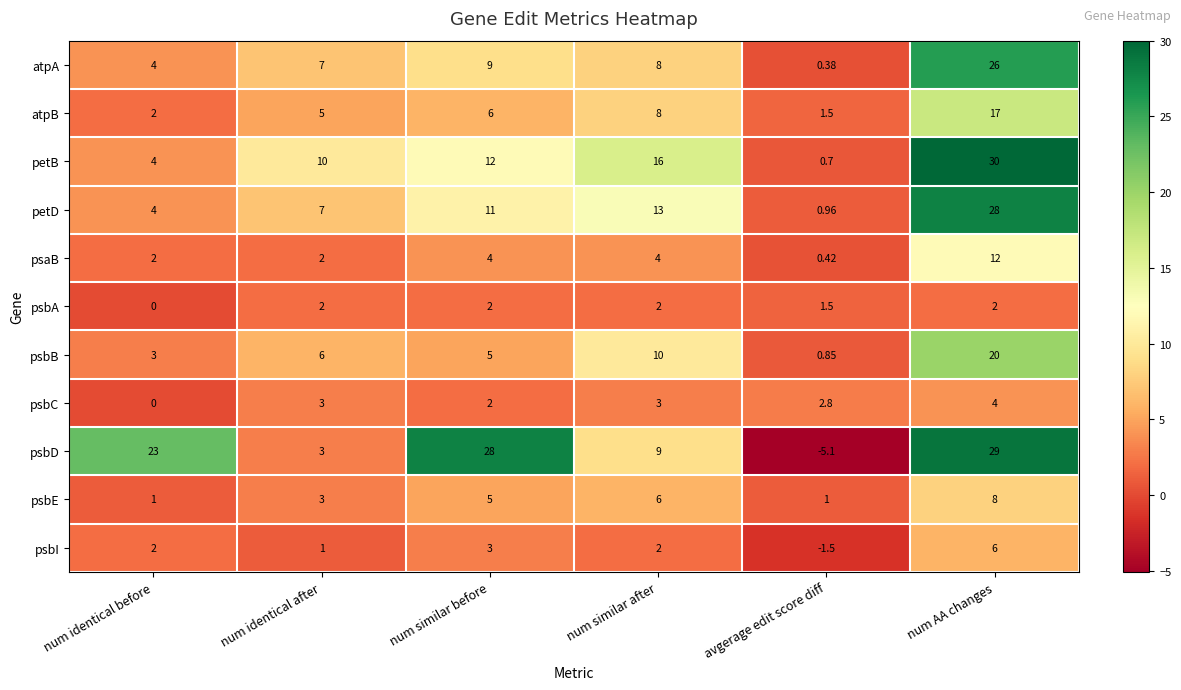

Which category has the lowest value in the psbD series?

avgerage edit score diff